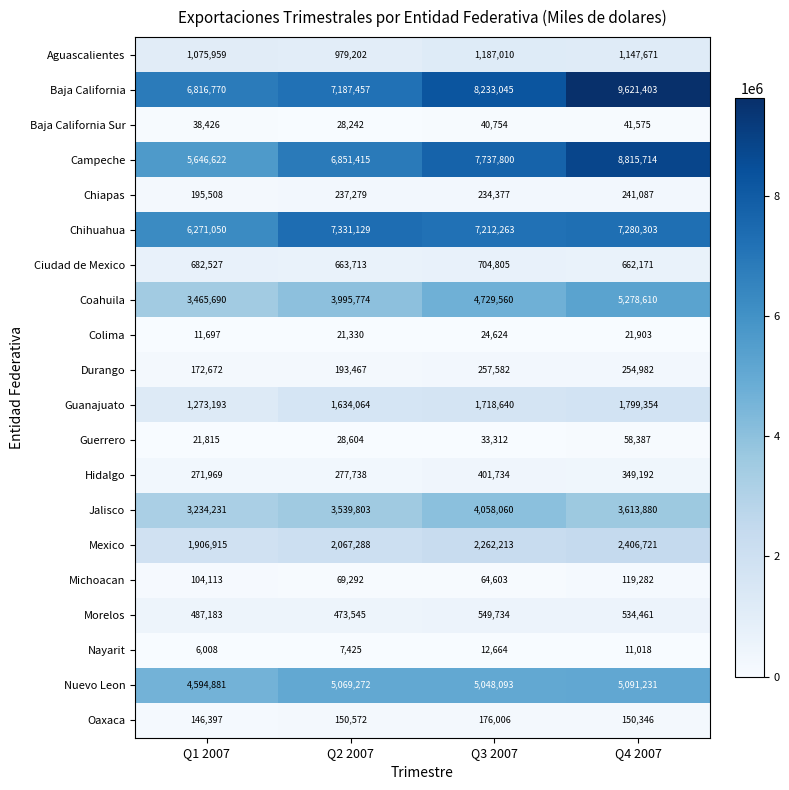

What value does the Morelos series have at Q1 2007?

487183